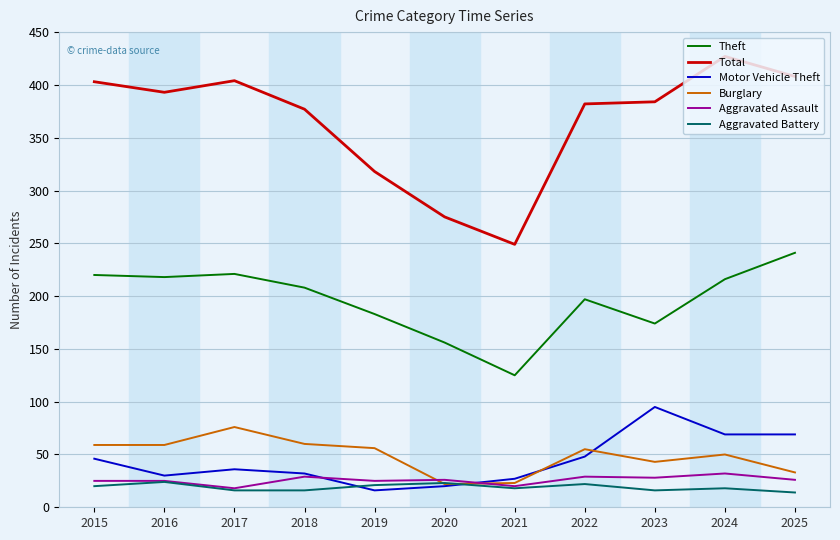

What is the approximate value of Aggravated Assault at 2018?

29